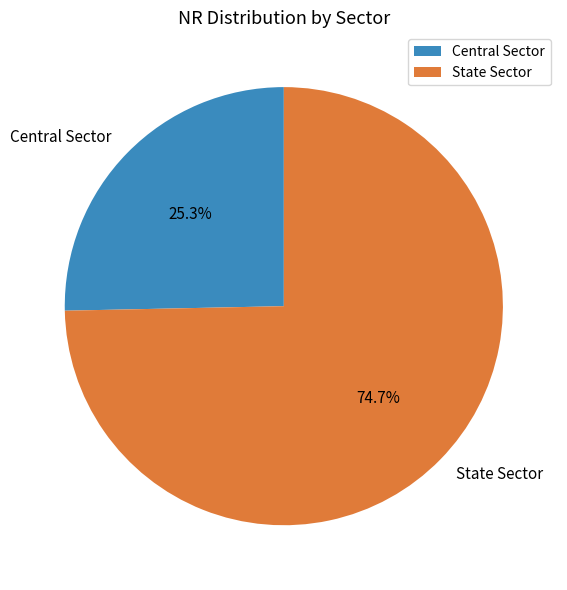

Is State Sector the majority of the pie?

Yes